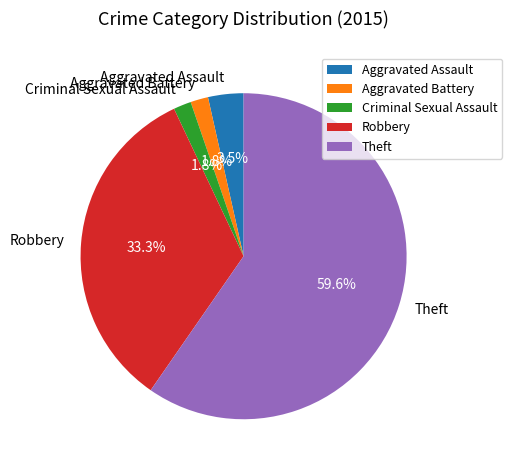

Does Robbery account for over 50% of the chart?

No